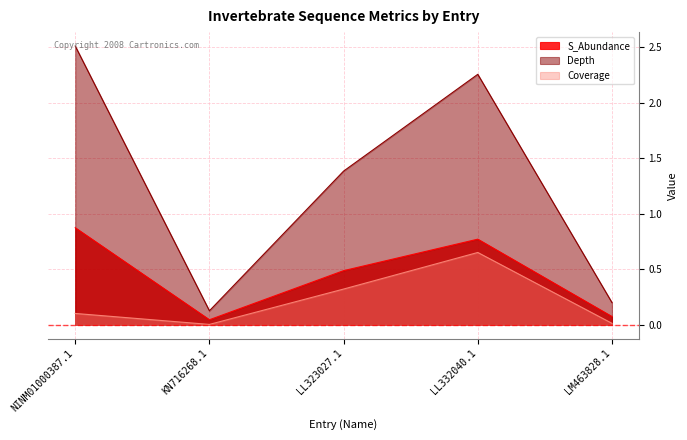

Between NINM01000387.1 and LL323027.1, which series saw the biggest shift?

Depth